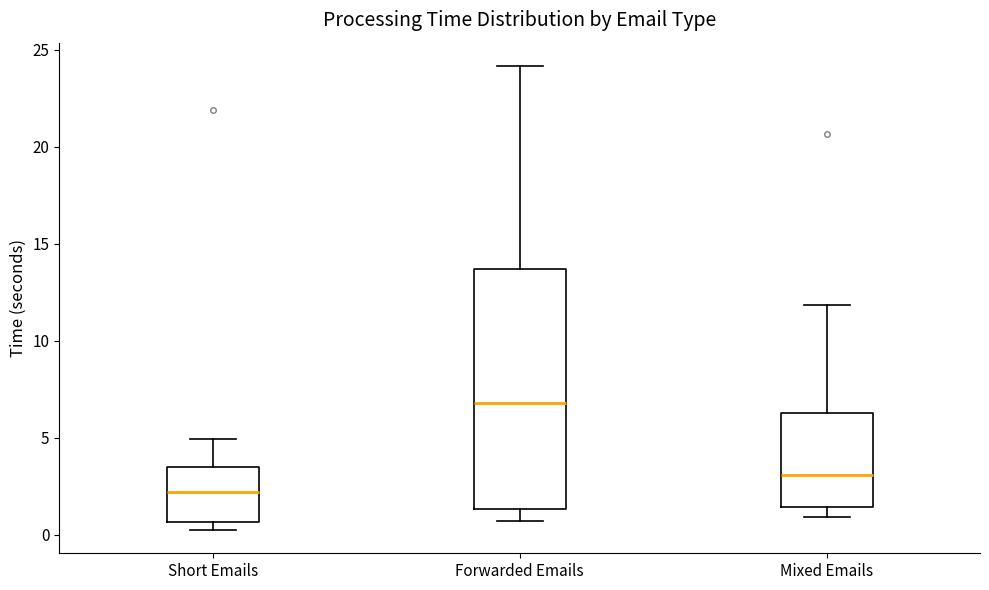

Which box is the tallest, from its lower edge to its upper edge?

Forwarded Emails